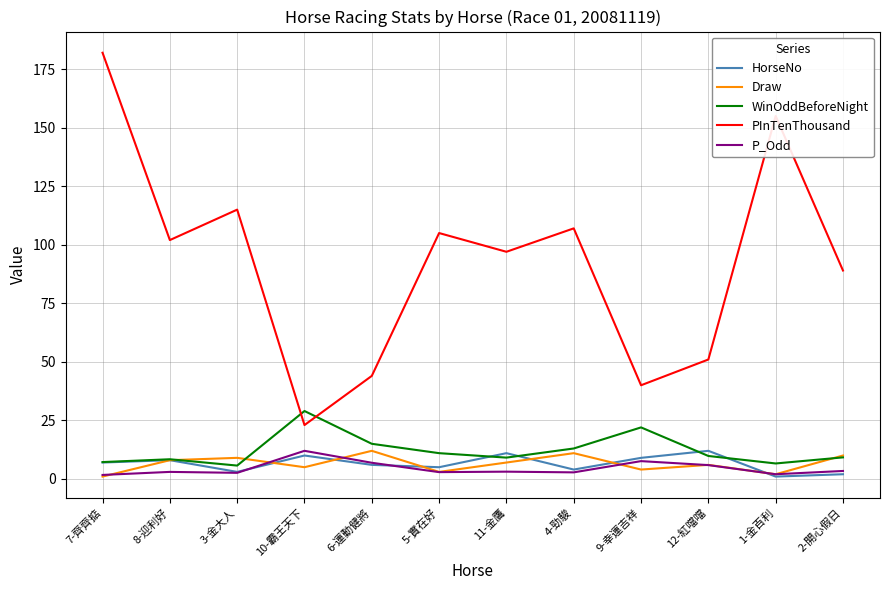

Which category has the highest value across all series?

7-齊齊掂